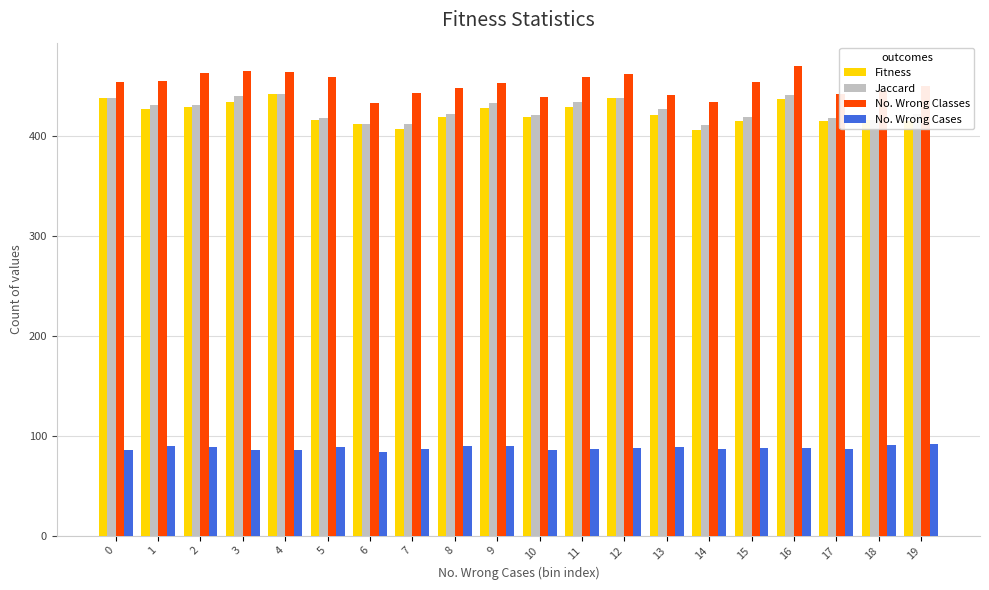

What is the spread (max minus min) of values at 15?

366